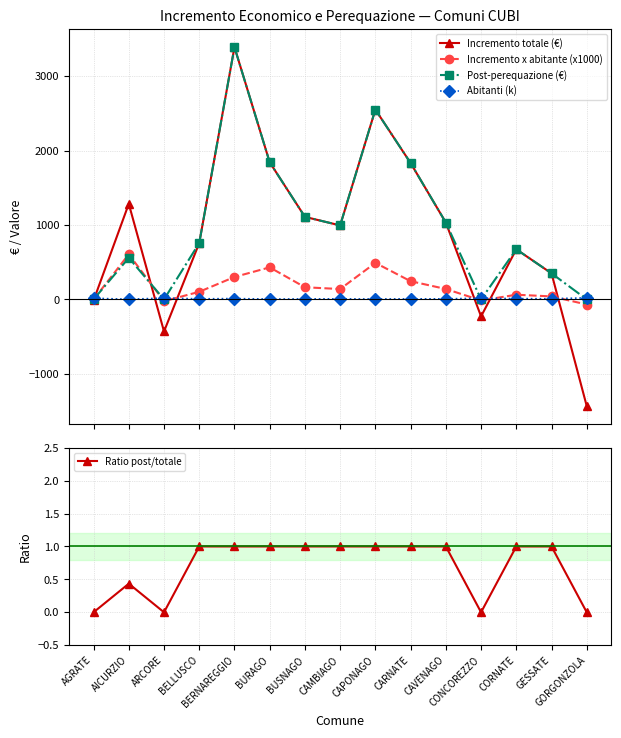

What position from the right is CORNATE?

3